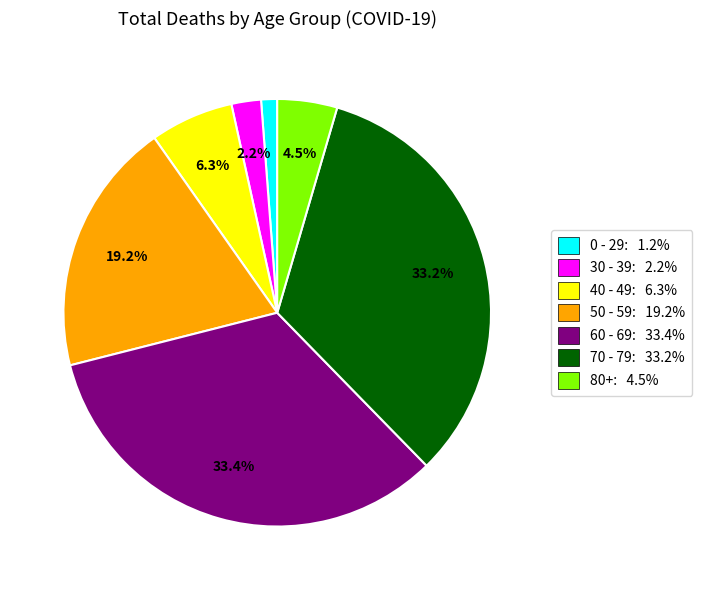

Count the number of slices in the pie.

7